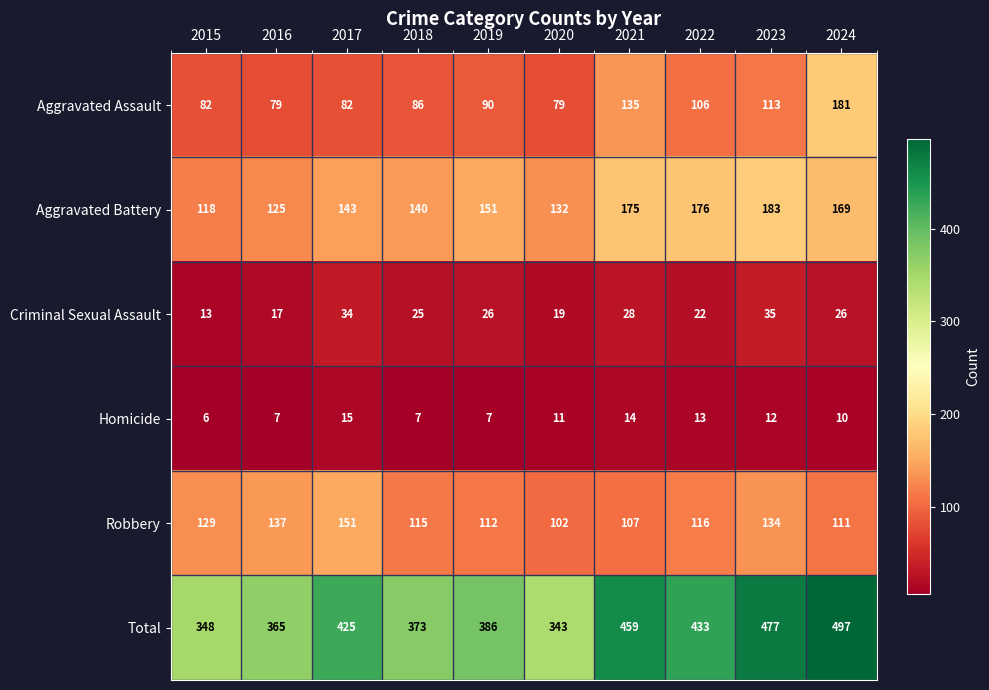

What is the total value across all series at 2017?

850